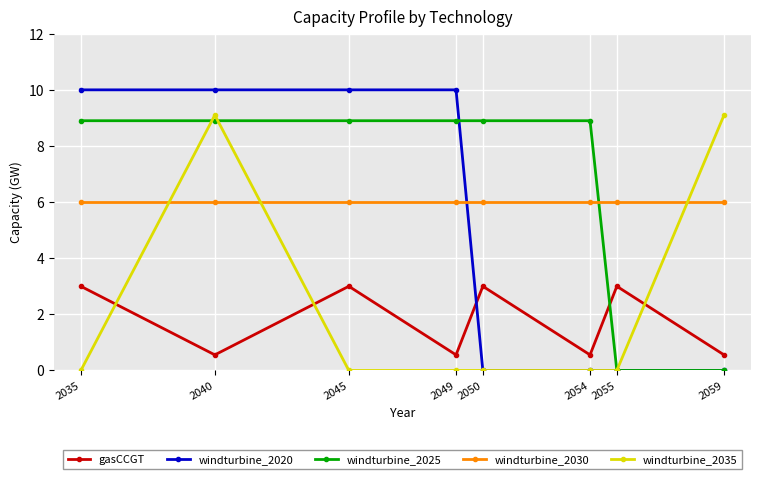

At which category does gasCCGT reach its first local peak?

2045